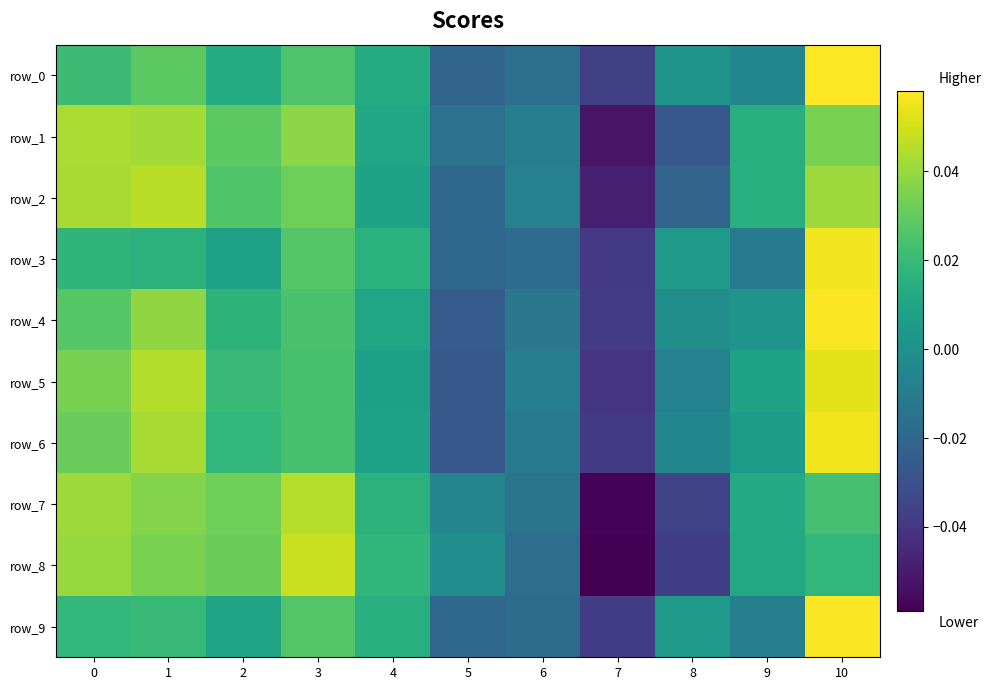

Reading right to left, extract all data points from this chart.

row_0: 10=0.1	9=-0.0	8=0.0	7=-0.0	6=-0.0	5=-0.0	4=0.0	3=0.0	2=0.0	1=0.0	0=0.0
row_1: 10=0.0	9=0.0	8=-0.0	7=-0.1	6=-0.0	5=-0.0	4=0.0	3=0.0	2=0.0	1=0.0	0=0.0
row_2: 10=0.0	9=0.0	8=-0.0	7=-0.0	6=-0.0	5=-0.0	4=0.0	3=0.0	2=0.0	1=0.0	0=0.0
row_3: 10=0.1	9=-0.0	8=0.0	7=-0.0	6=-0.0	5=-0.0	4=0.0	3=0.0	2=0.0	1=0.0	0=0.0
row_4: 10=0.1	9=0.0	8=-0.0	7=-0.0	6=-0.0	5=-0.0	4=0.0	3=0.0	2=0.0	1=0.0	0=0.0
row_5: 10=0.1	9=0.0	8=-0.0	7=-0.0	6=-0.0	5=-0.0	4=0.0	3=0.0	2=0.0	1=0.0	0=0.0
row_6: 10=0.1	9=0.0	8=-0.0	7=-0.0	6=-0.0	5=-0.0	4=0.0	3=0.0	2=0.0	1=0.0	0=0.0
row_7: 10=0.0	9=0.0	8=-0.0	7=-0.1	6=-0.0	5=-0.0	4=0.0	3=0.0	2=0.0	1=0.0	0=0.0
row_8: 10=0.0	9=0.0	8=-0.0	7=-0.1	6=-0.0	5=-0.0	4=0.0	3=0.0	2=0.0	1=0.0	0=0.0
row_9: 10=0.1	9=-0.0	8=0.0	7=-0.0	6=-0.0	5=-0.0	4=0.0	3=0.0	2=0.0	1=0.0	0=0.0